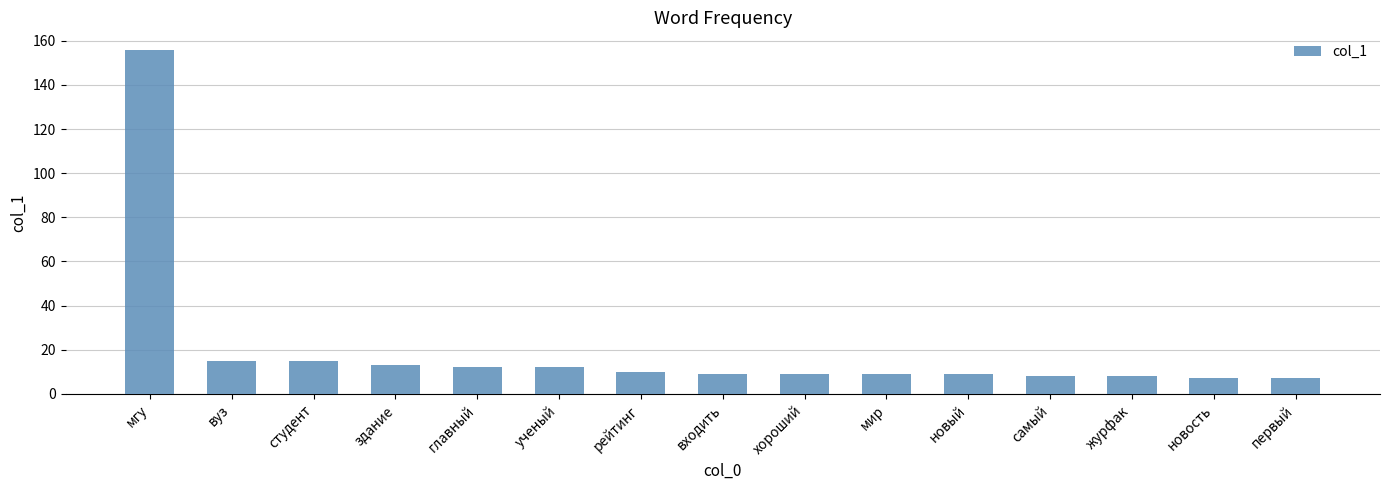

What is the difference between the values at самый and рейтинг?

2